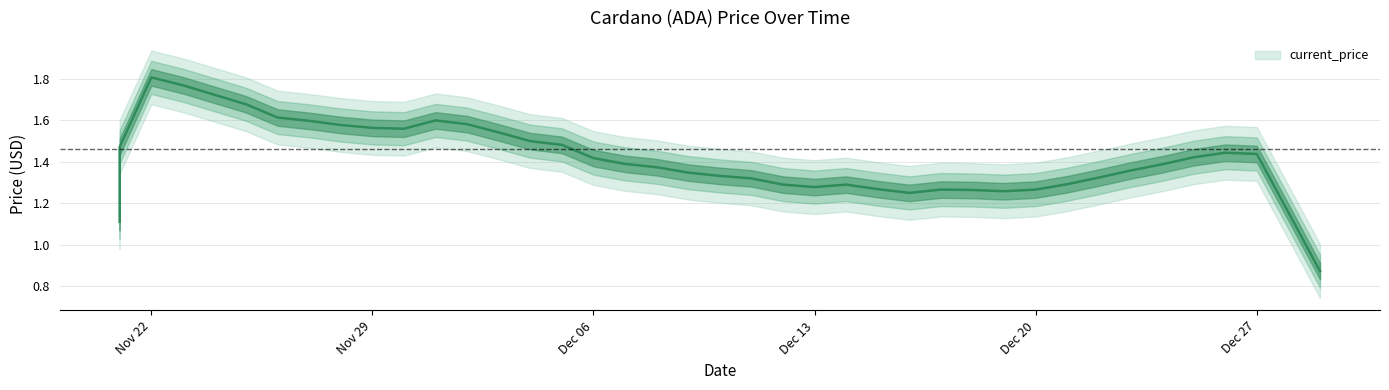

What is the difference between the values at 12/24/2021 and 11/23/2021?

0.4